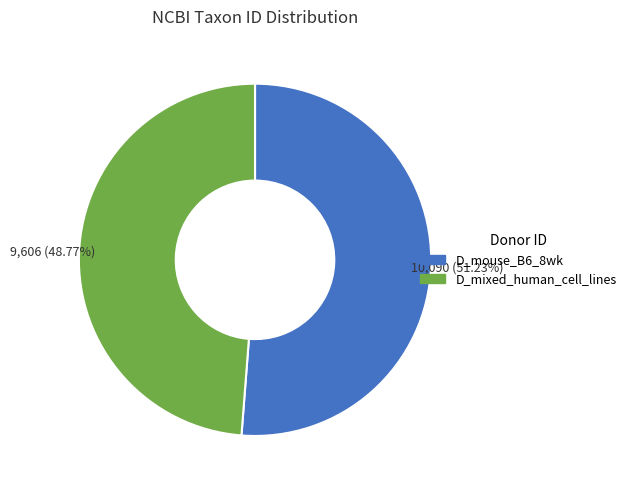

Does D_mixed_human_cell_lines account for over 50% of the chart?

No